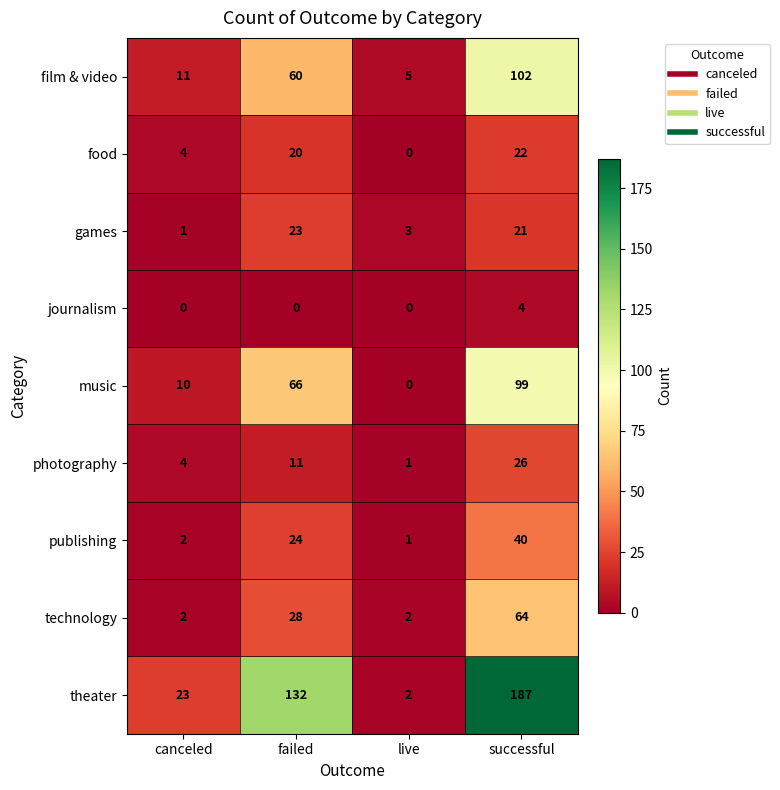

What is the difference between the second highest and minimum values in the publishing series?

23